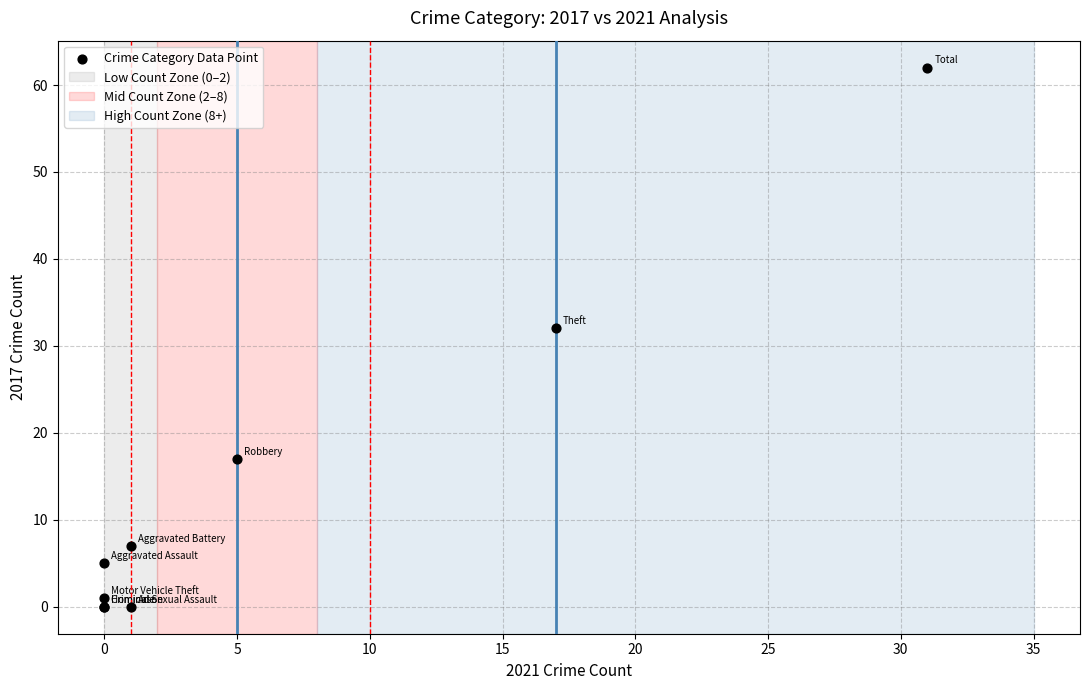

What Y value in the scatter plot is closest to 31?

32